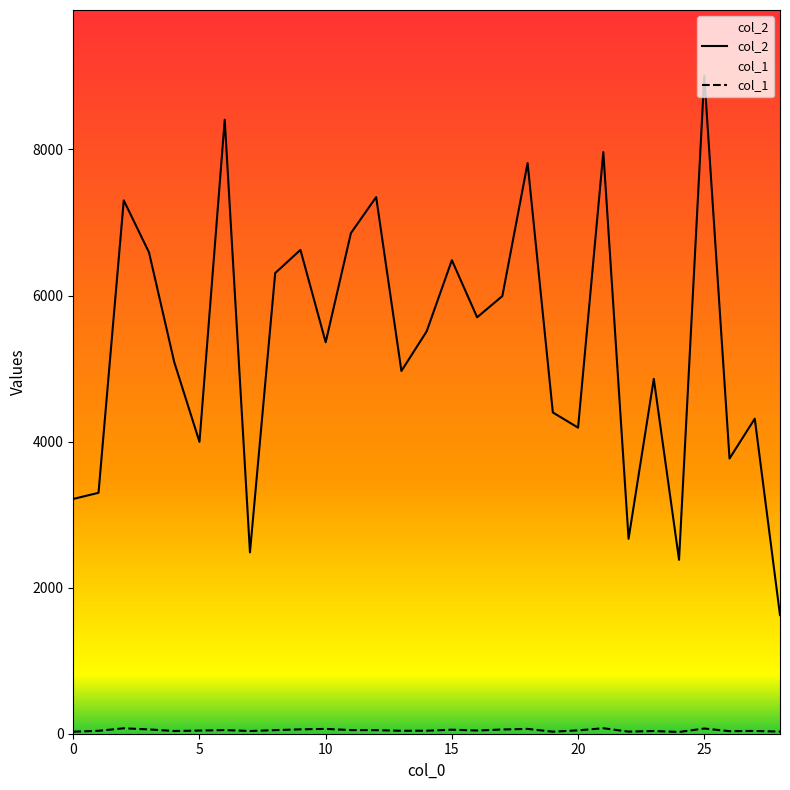

Which has a higher value, 12 or 7?

12